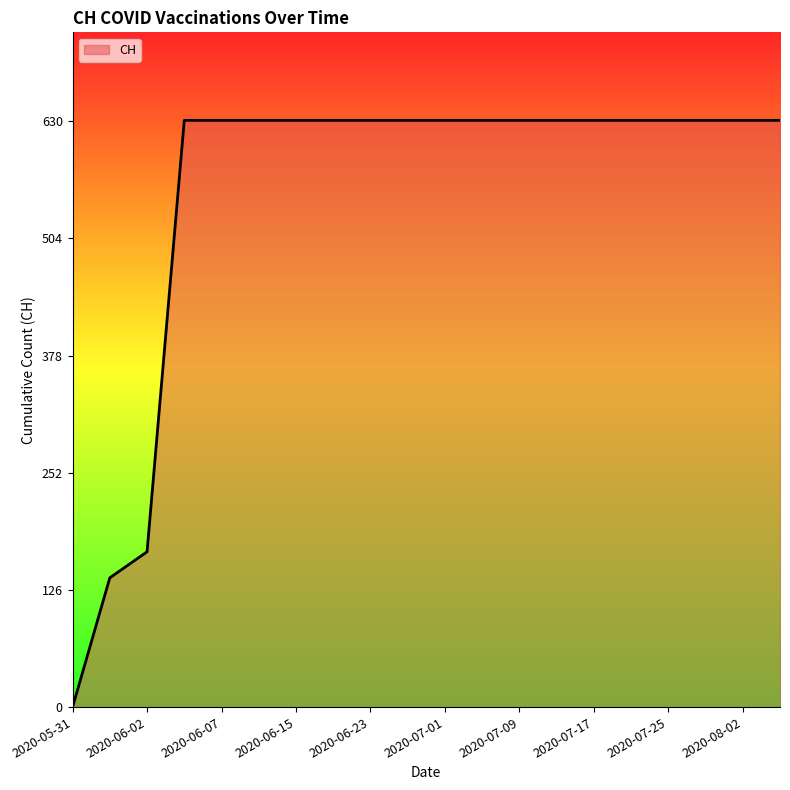

What is the difference between the maximum and minimum values?

631